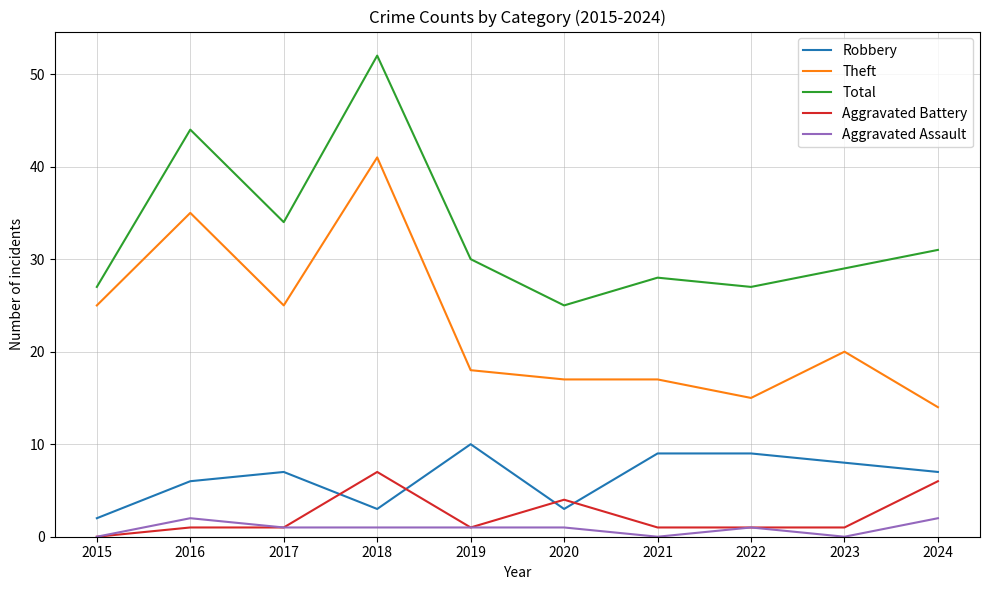

How many series are shown in this chart?

5